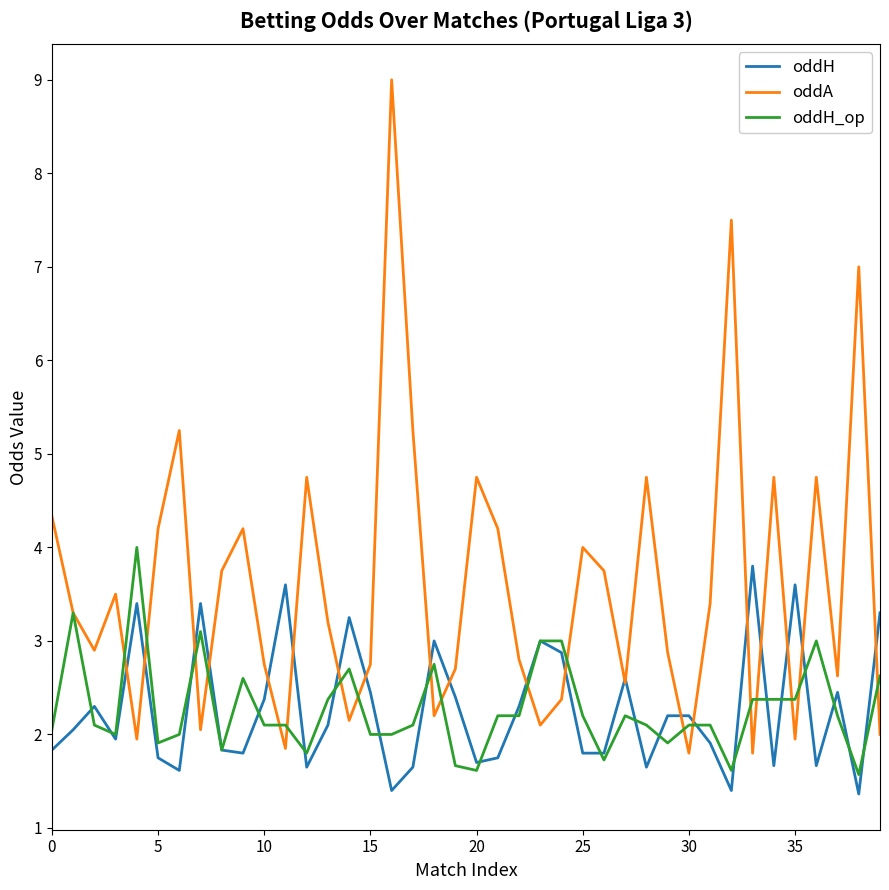

What is the highest value of the oddH series?

3.8